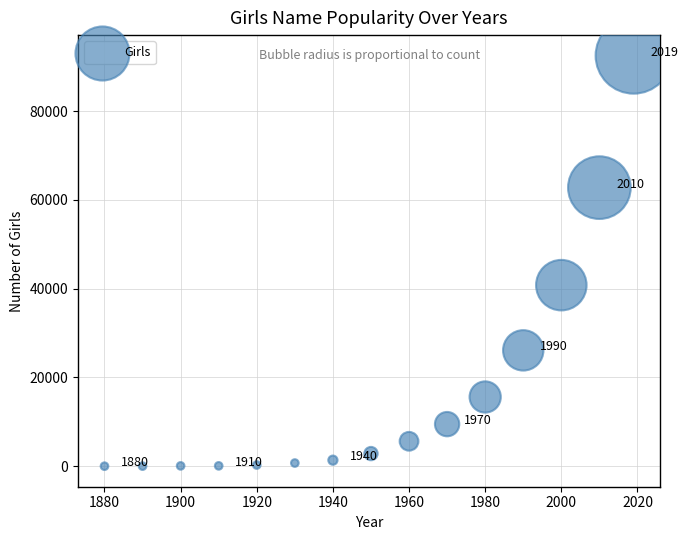

What Y value in the scatter plot is closest to 46245?

40786